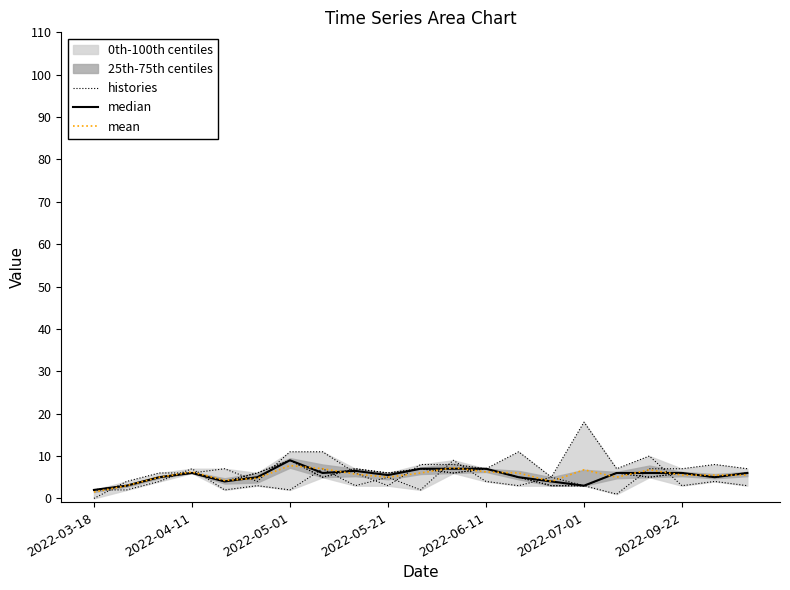

How many interior local valleys does the histories series have?

6